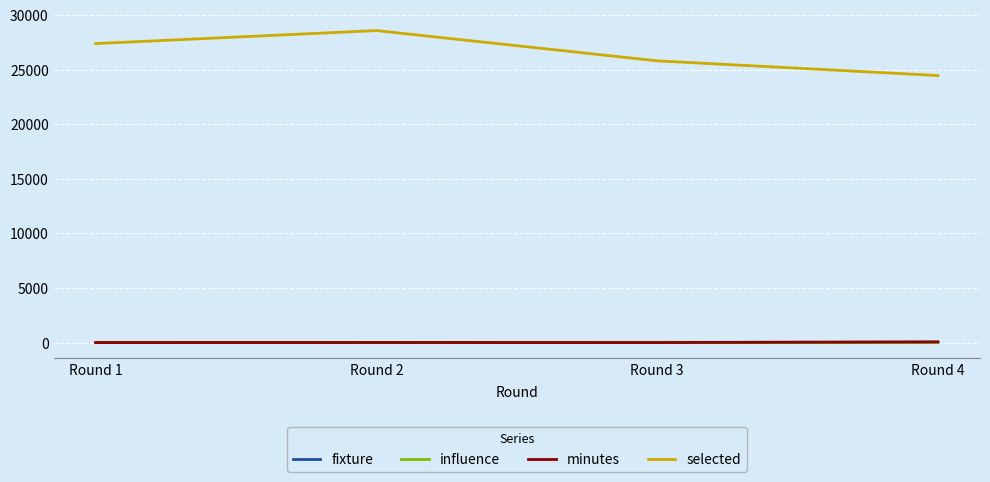

What are all the series names shown in the legend?

fixture, influence, minutes, selected